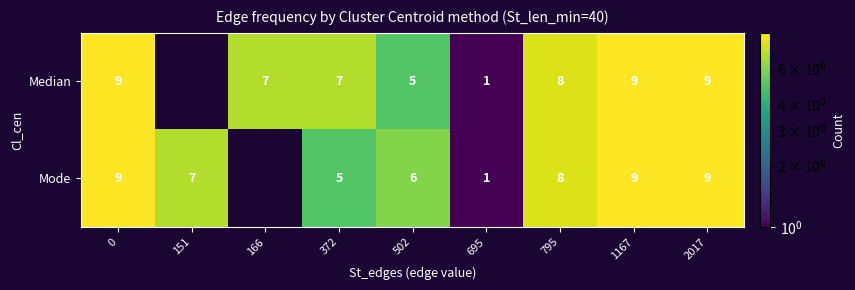

The value of Median at 2017 is 9. True or false?

True